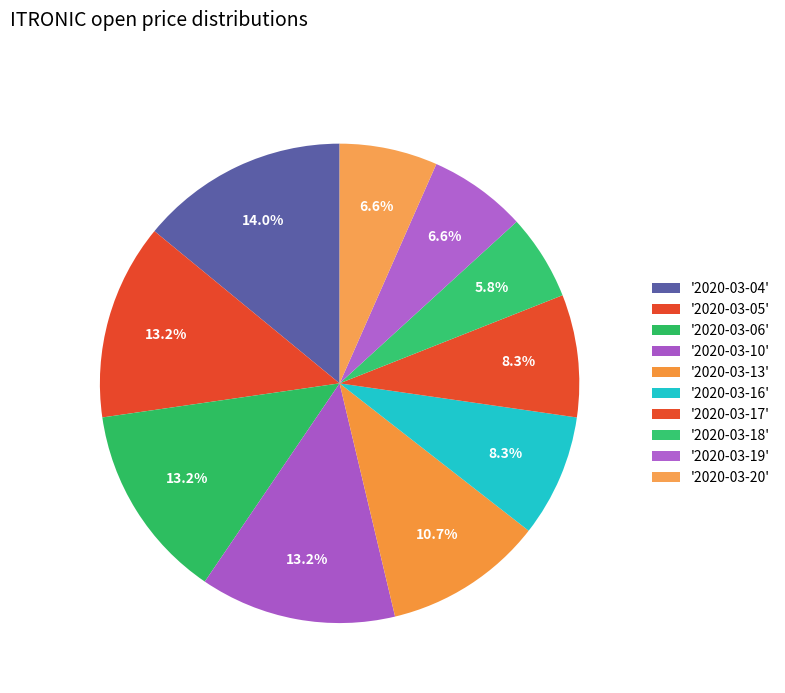

How many slices are in this pie chart?

10